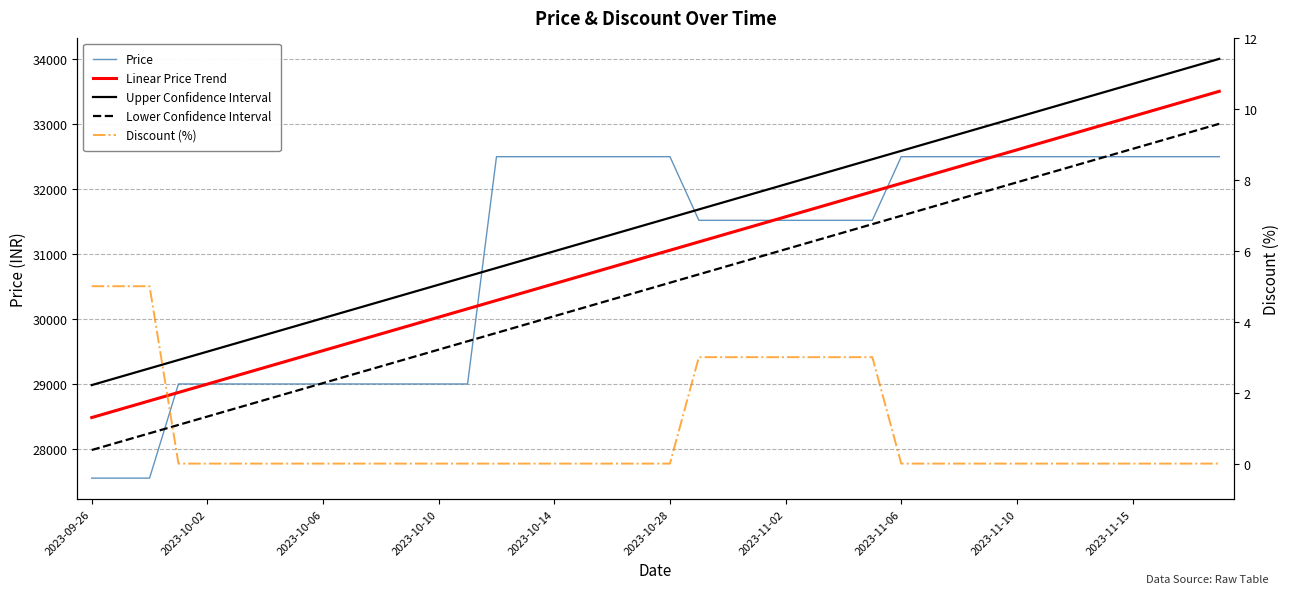

Does the chart display data point markers on the line(s)?

No